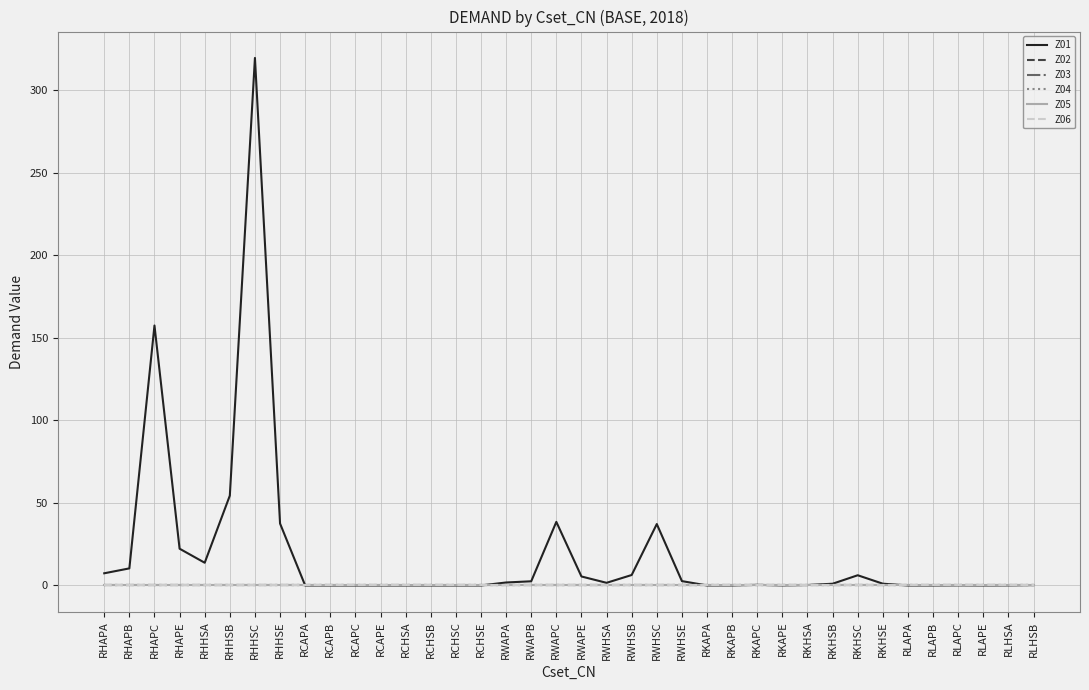

Reading right to left, transcribe all the data shown in this chart.

Z01: 0.2	0.1	0.0	0.1	0.0	0.0	1.1	6.2	1.1	0.3	0.1	0.4	0.0	0.0	2.6	37.2	6.3	1.6	5.5	38.5	2.5	1.8	0.0	0.0	0.0	0.0	0.0	0.0	0.0	0.0	37.5	319.6	54.4	13.8	22.3	157.5	10.4	7.4
Z02: 0.0	0.0	0.0	0.0	0.0	0.0	0.0	0.0	0.0	0.0	0.0	0.0	0.0	0.0	0.0	0.0	0.0	0.0	0.0	0.0	0.0	0.0	0.0	0.0	0.0	0.0	0.0	0.0	0.0	0.0	0.0	0.0	0.0	0.0	0.0	0.0	0.0	0.0
Z03: 0.0	0.0	0.0	0.0	0.0	0.0	0.0	0.0	0.0	0.0	0.0	0.0	0.0	0.0	0.0	0.0	0.0	0.0	0.0	0.0	0.0	0.0	0.0	0.0	0.0	0.0	0.0	0.0	0.0	0.0	0.0	0.0	0.0	0.0	0.0	0.0	0.0	0.0
Z04: 0.0	0.0	0.0	0.0	0.0	0.0	0.0	0.0	0.0	0.0	0.0	0.0	0.0	0.0	0.0	0.0	0.0	0.0	0.0	0.0	0.0	0.0	0.0	0.0	0.0	0.0	0.0	0.0	0.0	0.0	0.0	0.0	0.0	0.0	0.0	0.0	0.0	0.0
Z05: 0.0	0.0	0.0	0.0	0.0	0.0	0.0	0.0	0.0	0.0	0.0	0.0	0.0	0.0	0.0	0.0	0.0	0.0	0.0	0.0	0.0	0.0	0.0	0.0	0.0	0.0	0.0	0.0	0.0	0.0	0.0	0.0	0.0	0.0	0.0	0.0	0.0	0.0
Z06: 0.0	0.0	0.0	0.0	0.0	0.0	0.0	0.0	0.0	0.0	0.0	0.0	0.0	0.0	0.0	0.0	0.0	0.0	0.0	0.0	0.0	0.0	0.0	0.0	0.0	0.0	0.0	0.0	0.0	0.0	0.0	0.0	0.0	0.0	0.0	0.0	0.0	0.0